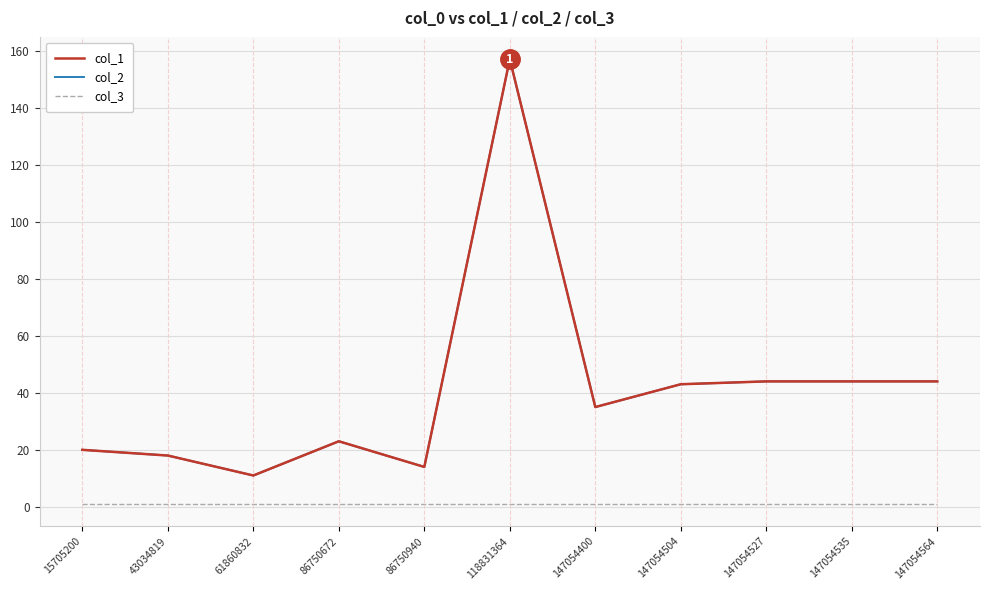

What is the average value of the col_1 series?

41